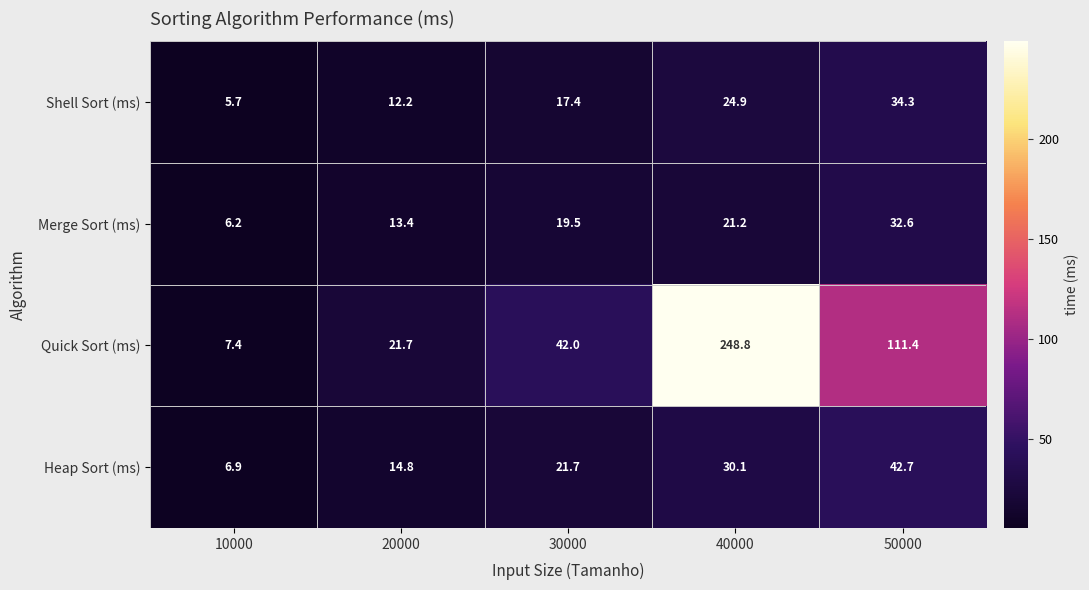

What is the difference between the highest and lowest values at 50000?

78.8